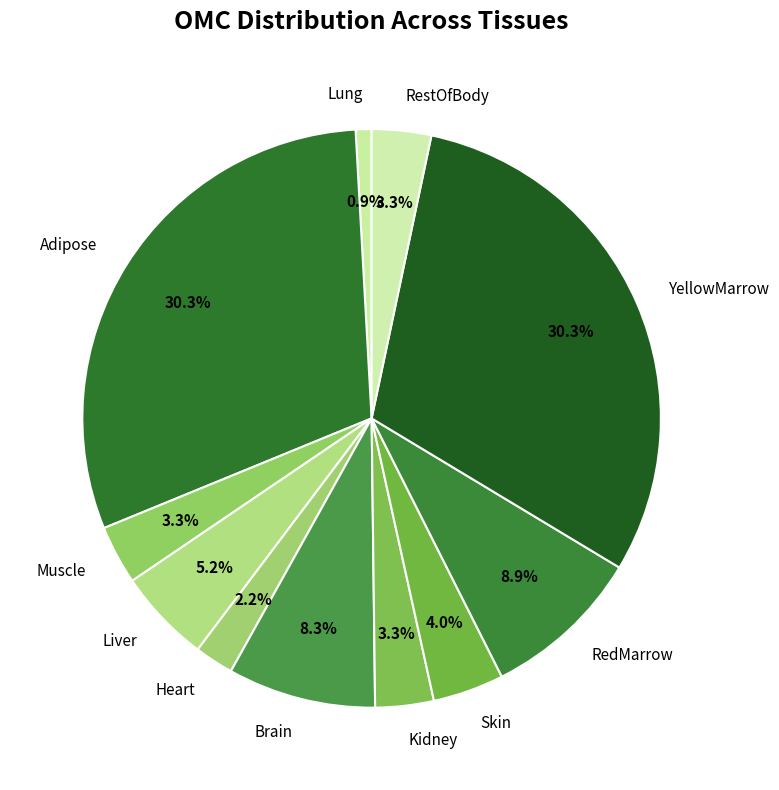

True or false: YellowMarrow accounts for 20% of the total.

False